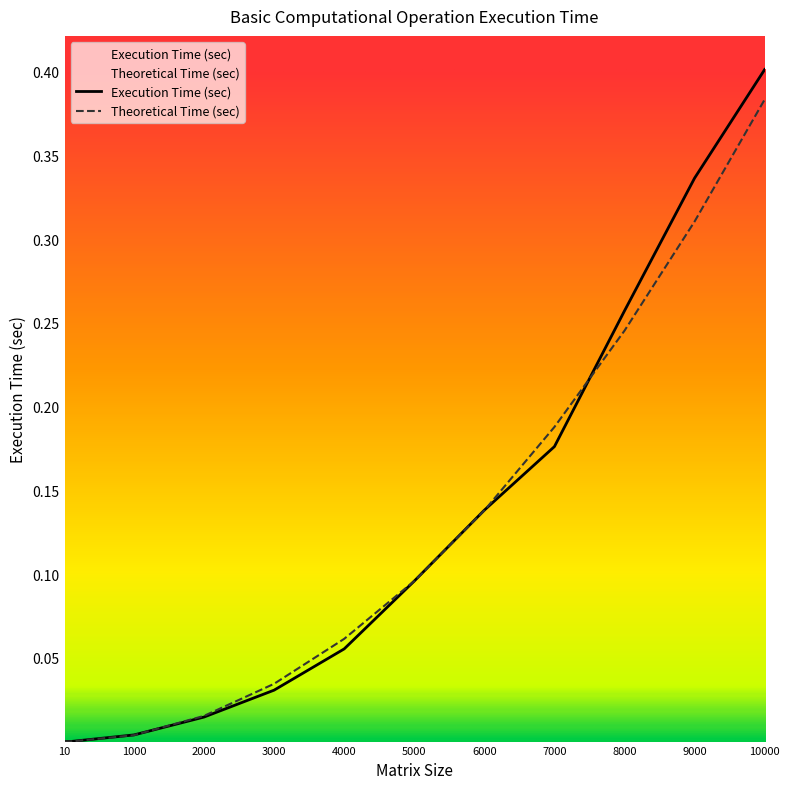

Is the value of Theoretical Time (sec) at 9000 greater than the value of Execution Time (sec) at 4000?

Yes